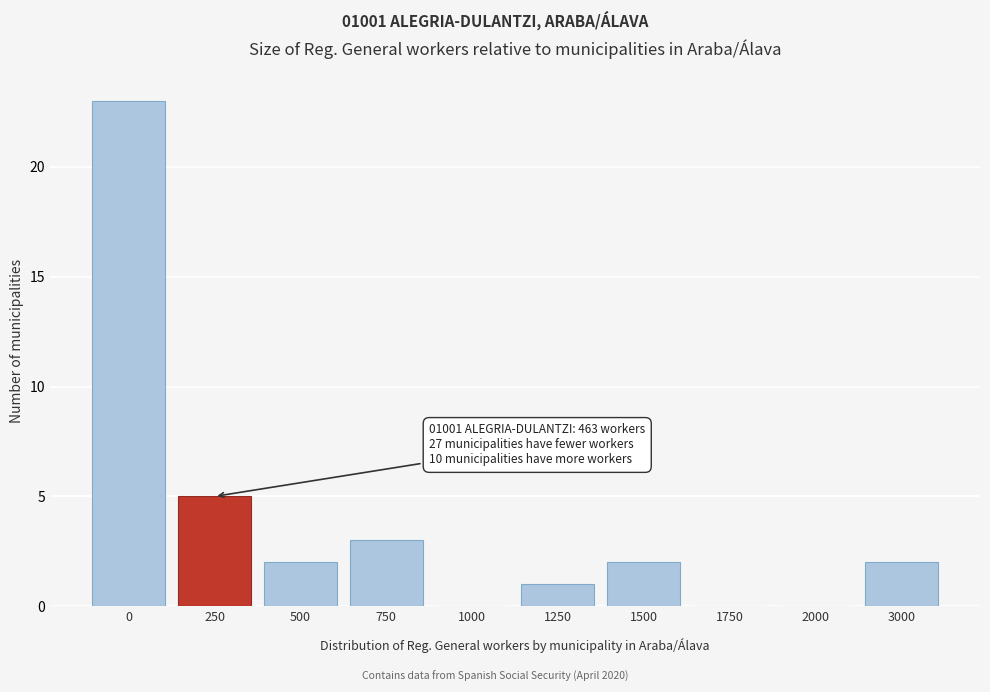

Reading left to right, transcribe all the data shown in this chart.

0=23	250=5	500=2	750=3	1000=0	1250=1	1500=2	1750=0	2000=0	3000=2